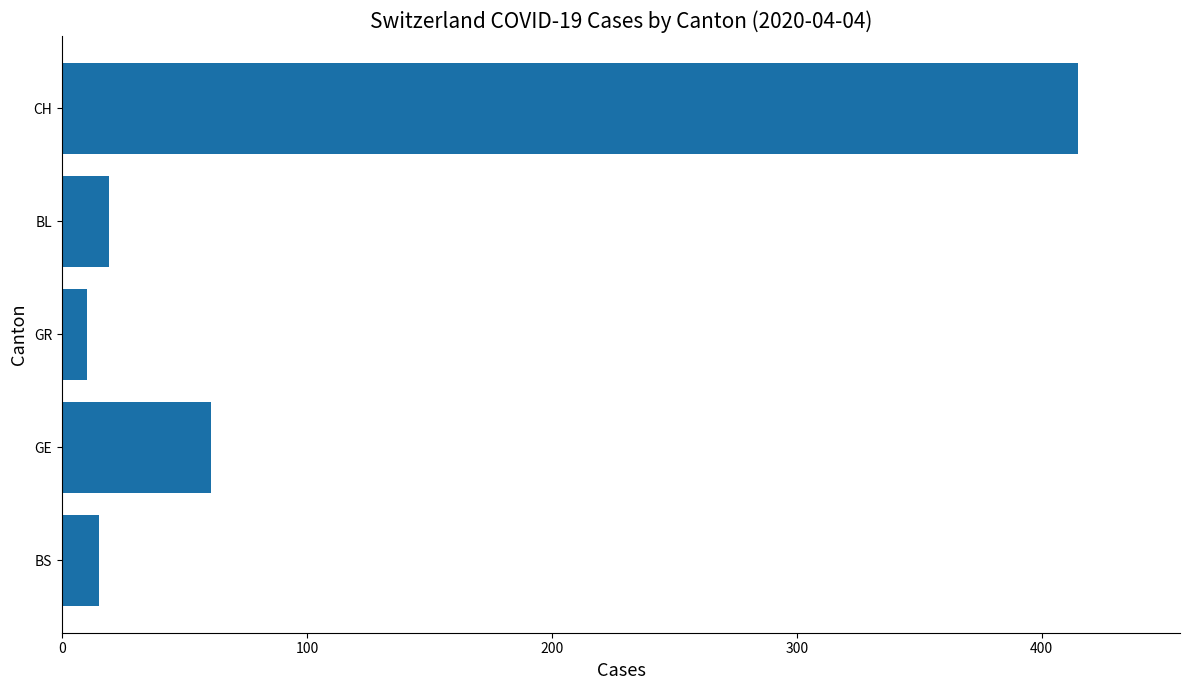

Which has a higher value, BL or GE?

GE